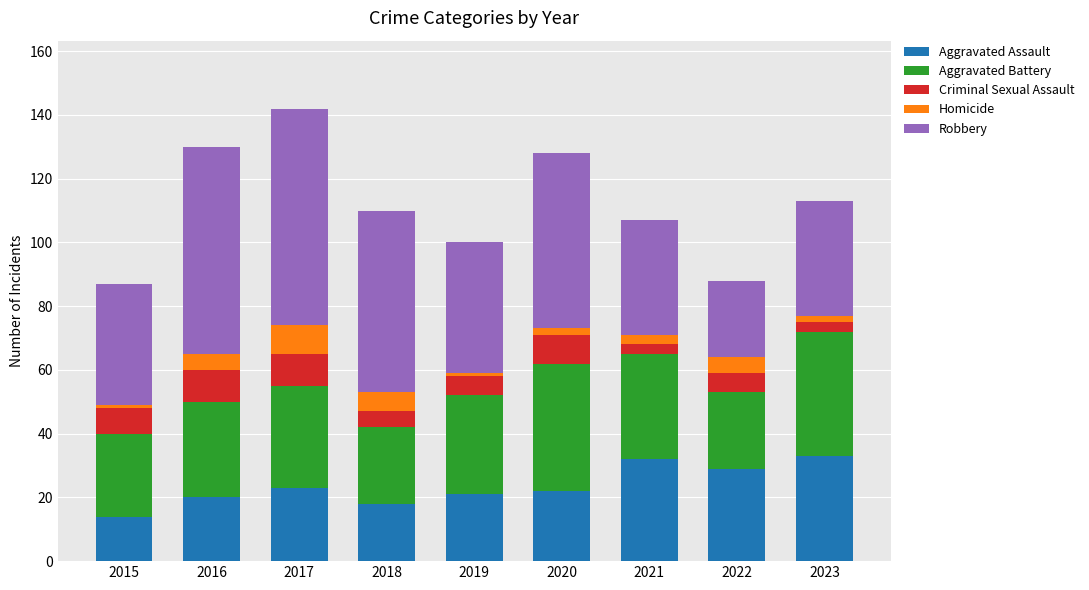

What is the difference between the second highest and minimum values in the Aggravated Assault series?

18